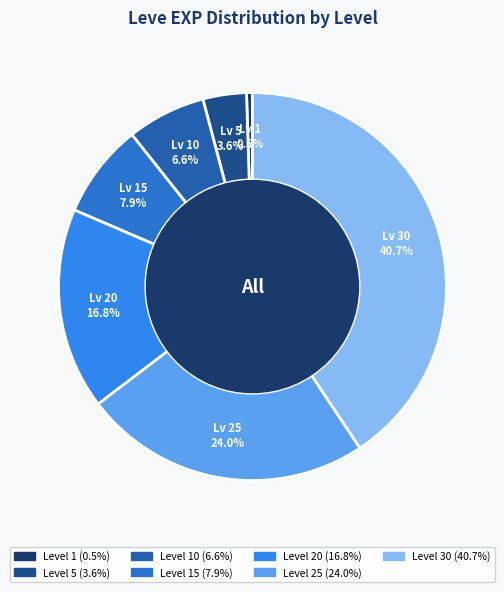

How many segments does this pie chart have?

7